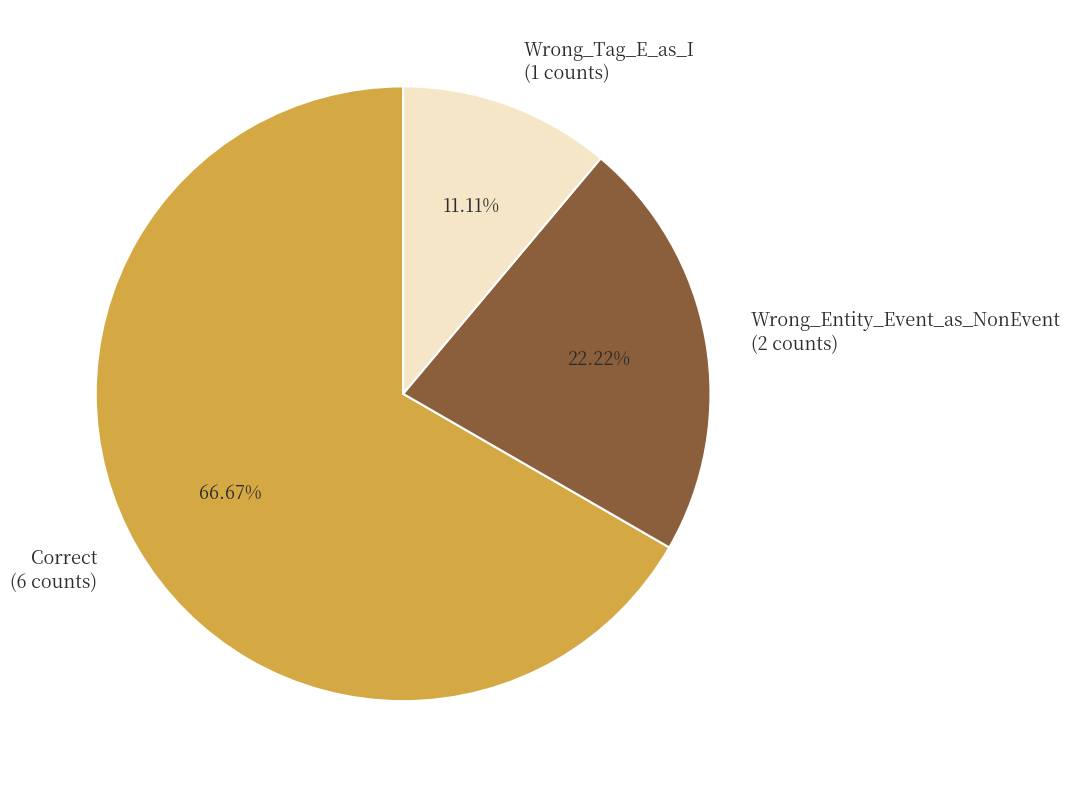

Does Wrong_Entity_Event_as_NonEvent account for over 50% of the chart?

No